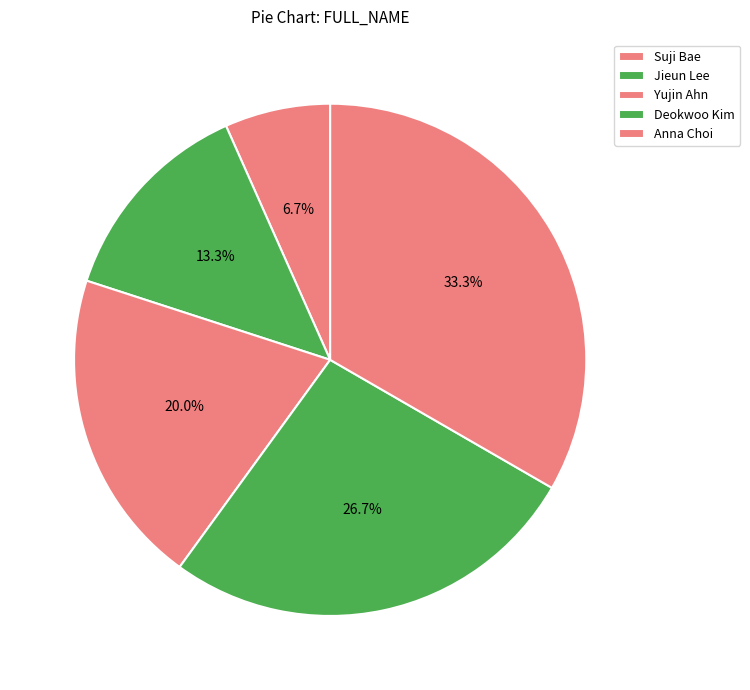

Is Jieun Lee the majority of the pie?

No